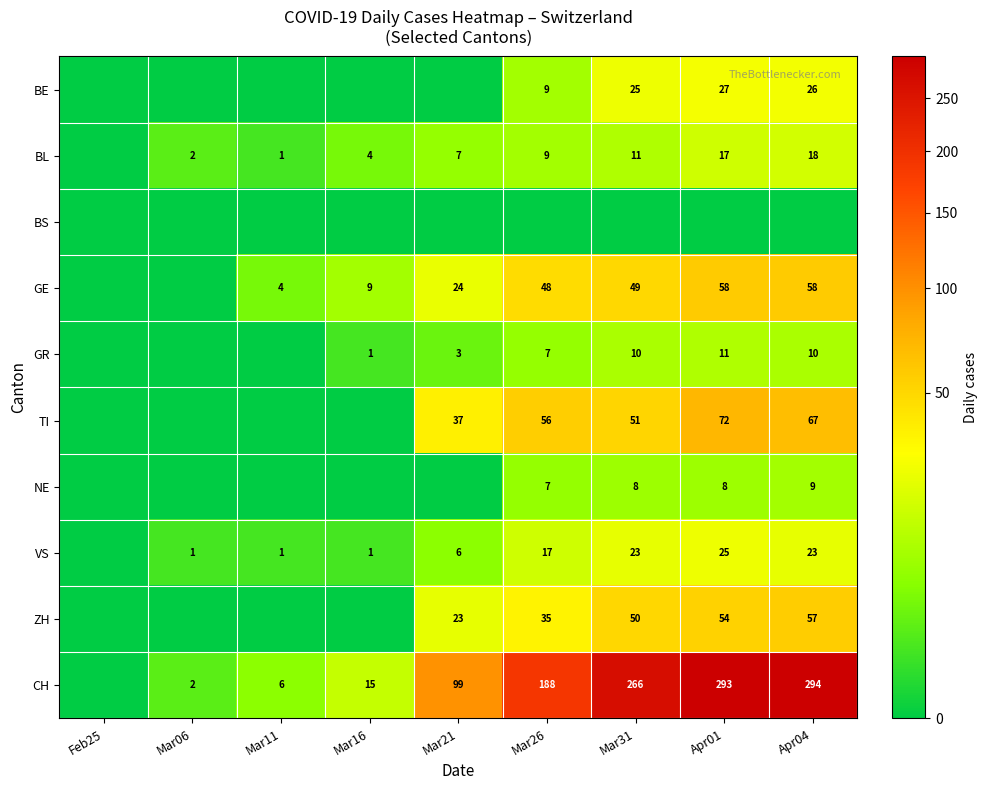

The value of CH at Mar26 is 188. True or false?

True